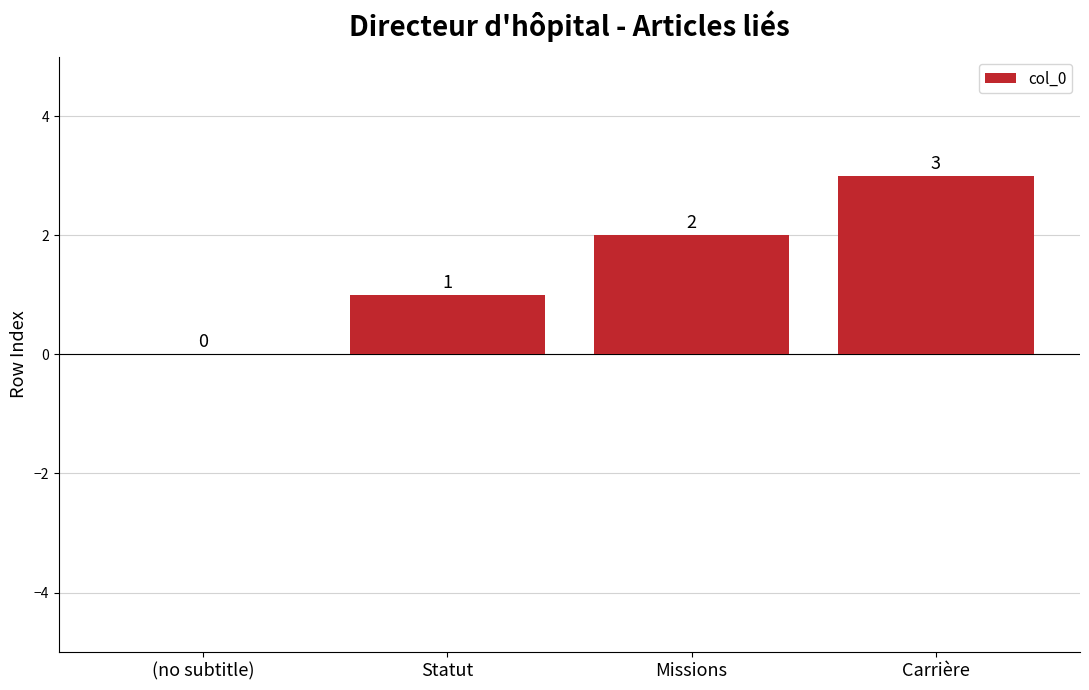

Which has a higher value, Missions or Statut?

Missions